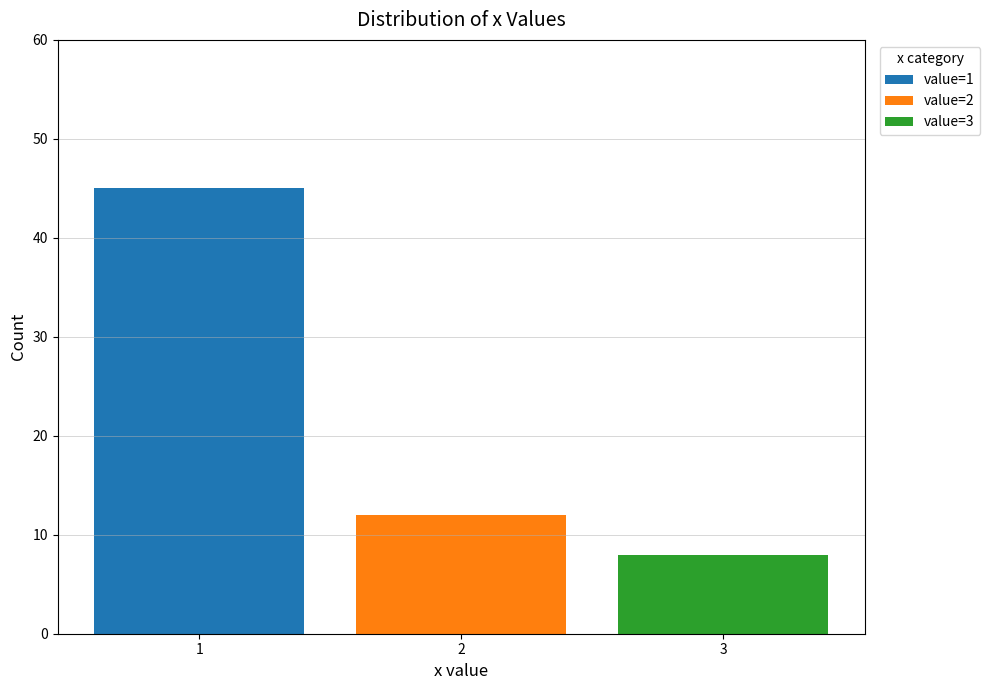

What is the sum of the value=1 values at 2 and 1?

45